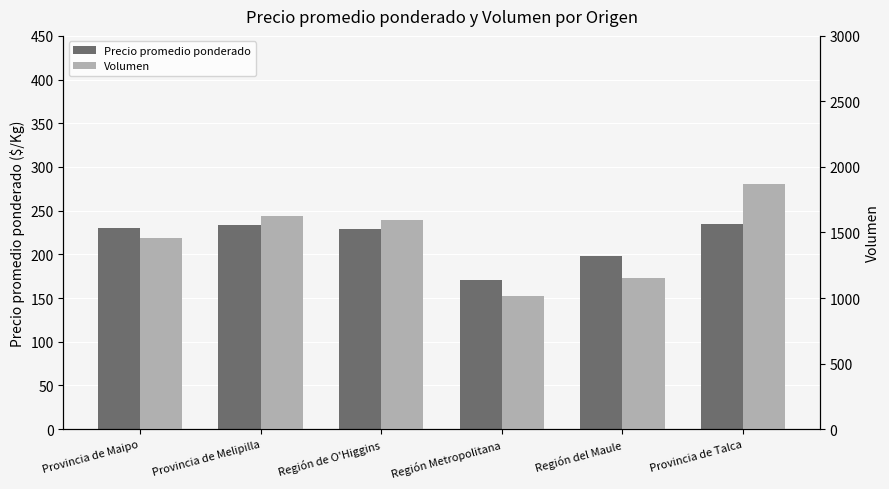

What is the average value of the Volumen series?

1452.2